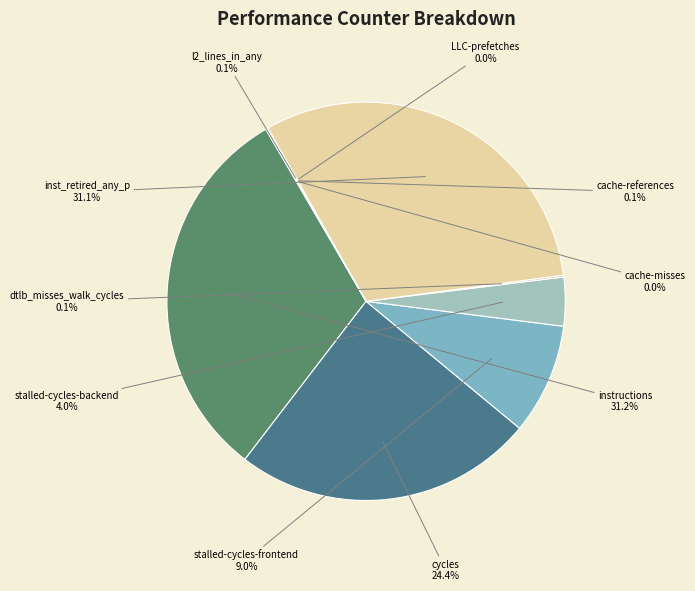

How much of the chart is everything except instructions?

68.8%